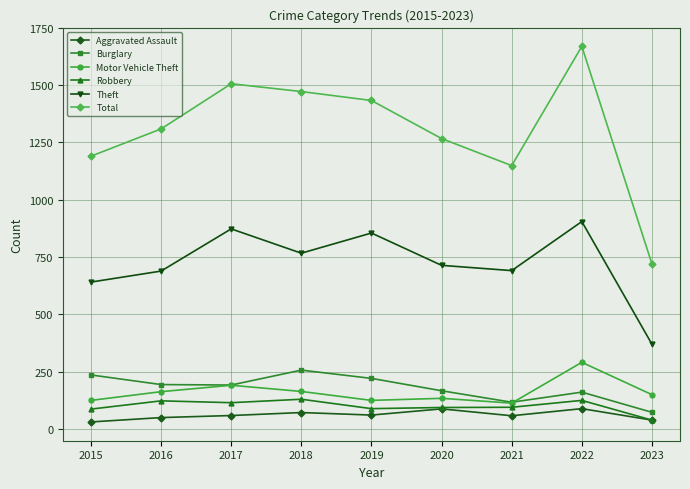

Is the value of Total at 2016 greater than the value of Theft at 2017?

Yes